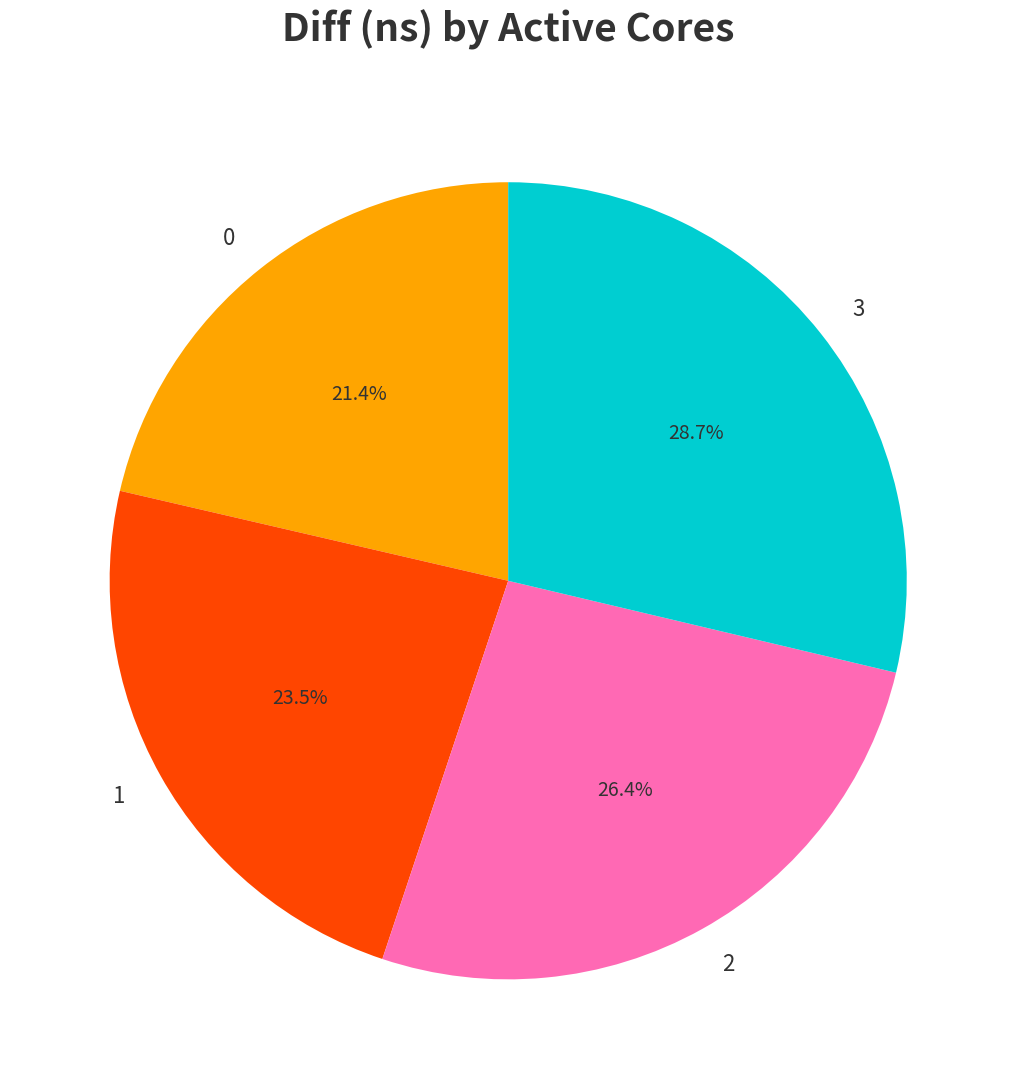

To the nearest percent, what is the difference between the largest and smallest slice percentages?

7%